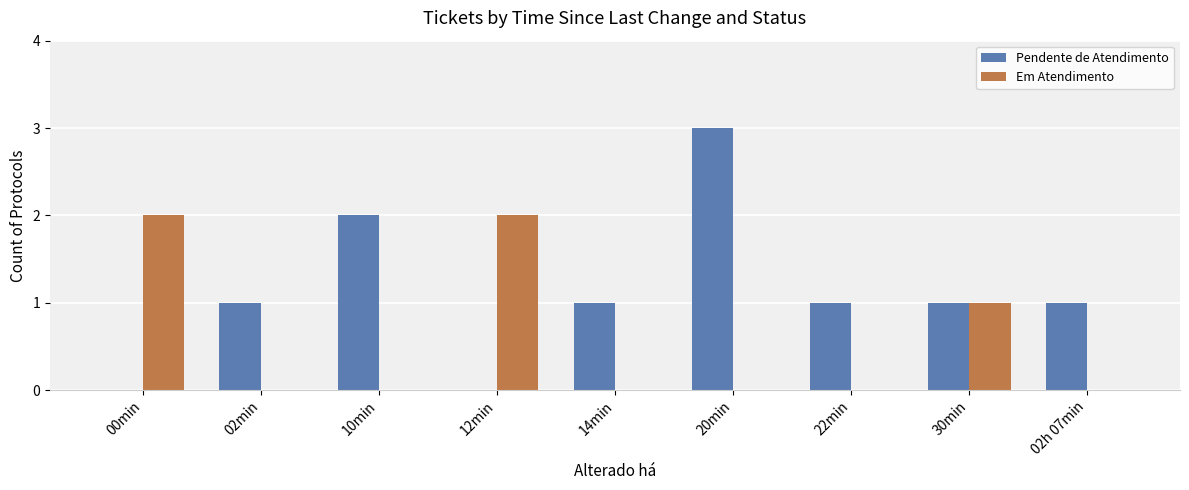

What is the approximate value of Pendente de Atendimento at 20min?

3